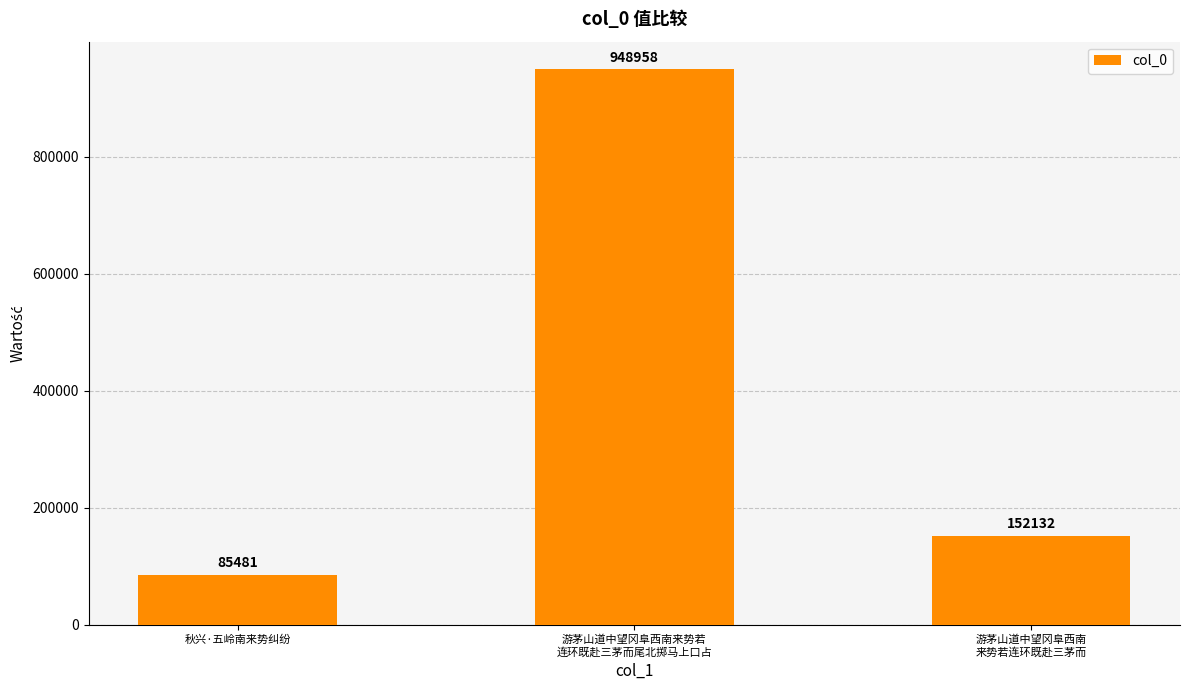

Are the bars horizontal?

No